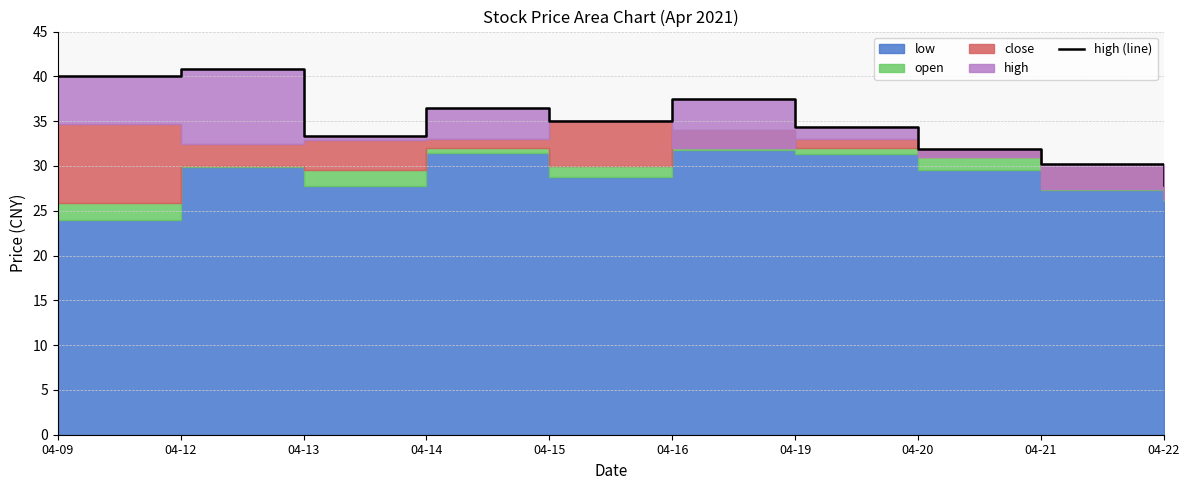

Approximately how many times larger is the value at 04-12 compared to 04-20?

1.3